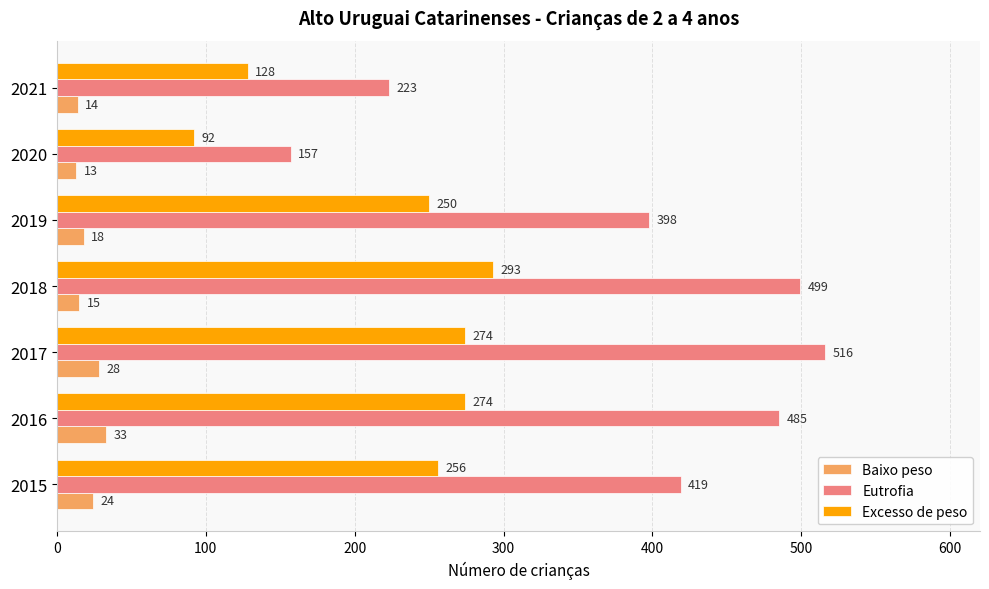

What is the total value across all series at 2020?

262